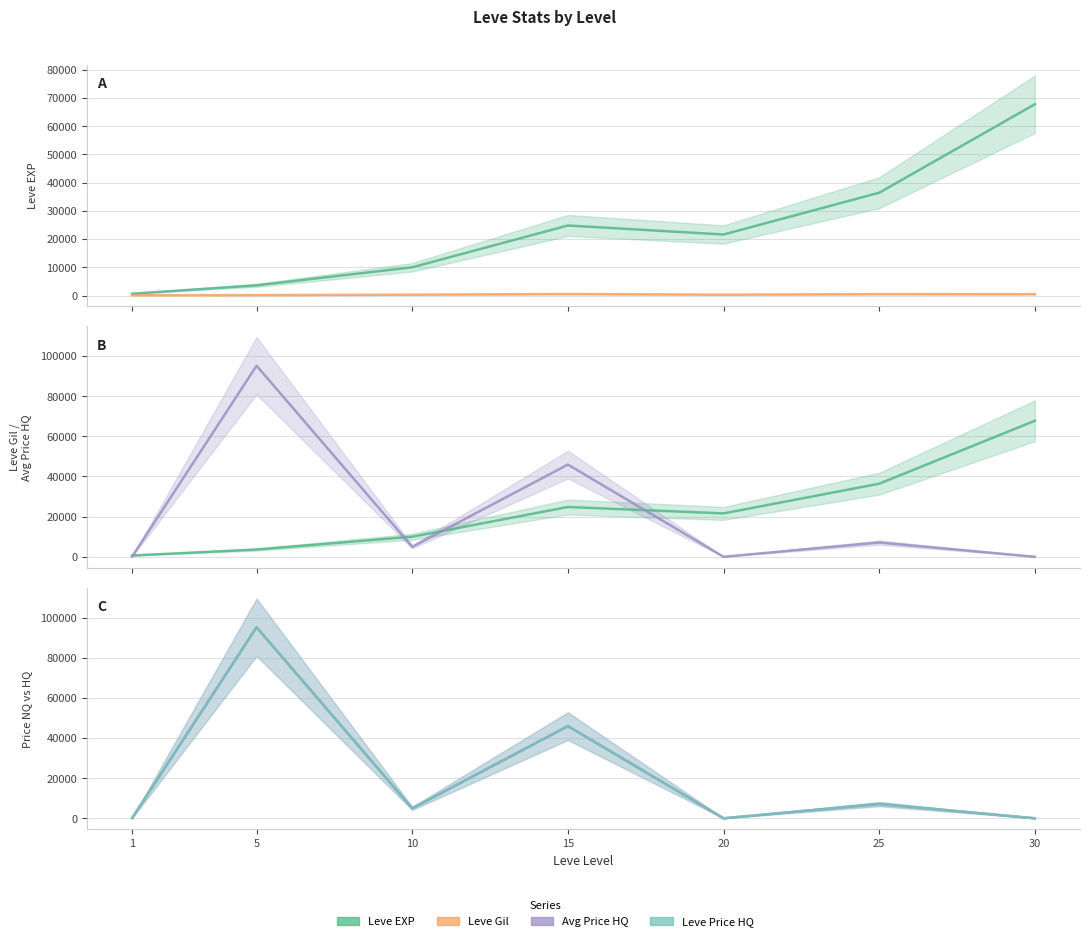

What is the average value of the Leve Gil series?

330.3